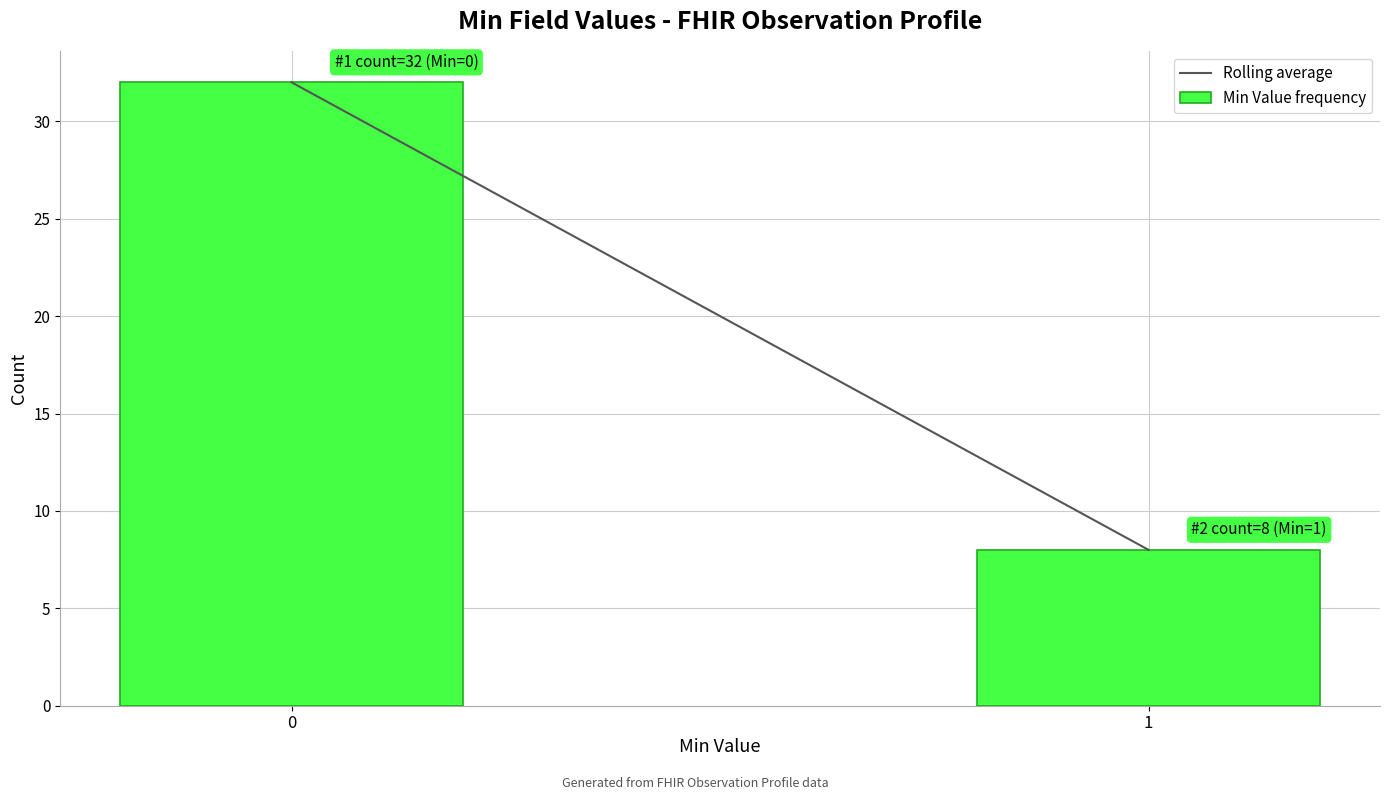

Reading left to right, list all the values displayed in this chart.

32	8